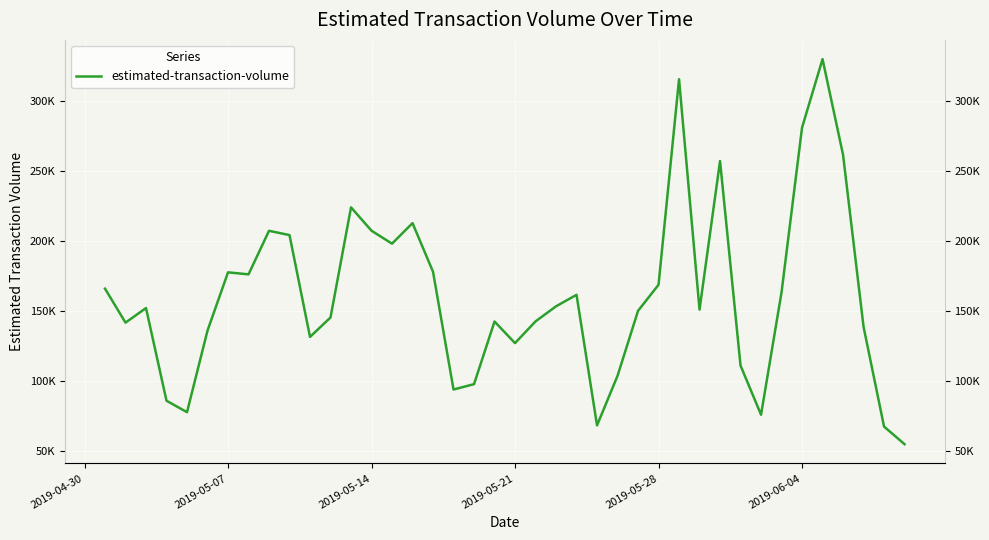

Is this an area chart (filled region under the line)?

No